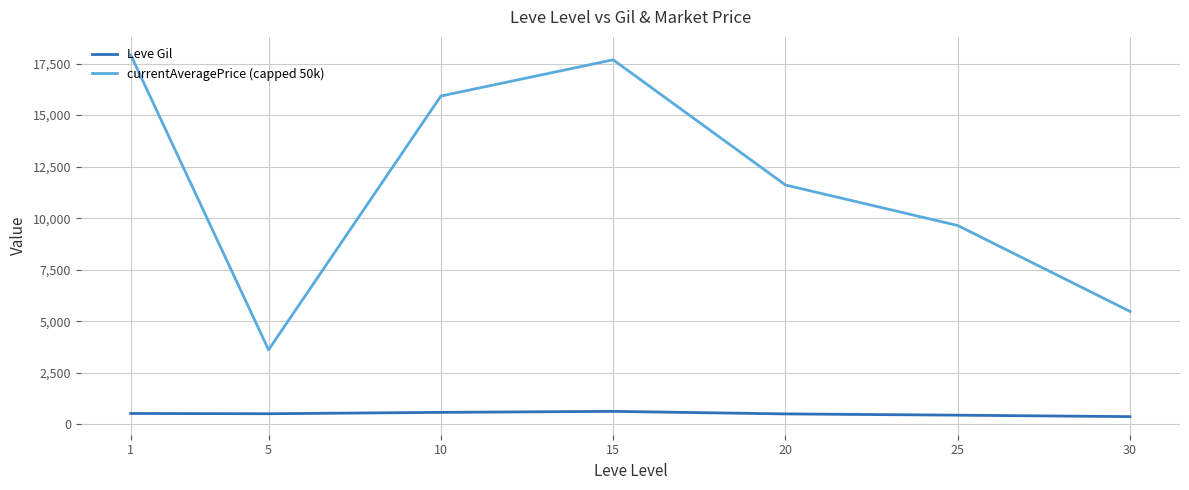

Rank the series by their maximum value, from highest to lowest.

currentAveragePrice (capped 50k), Leve Gil